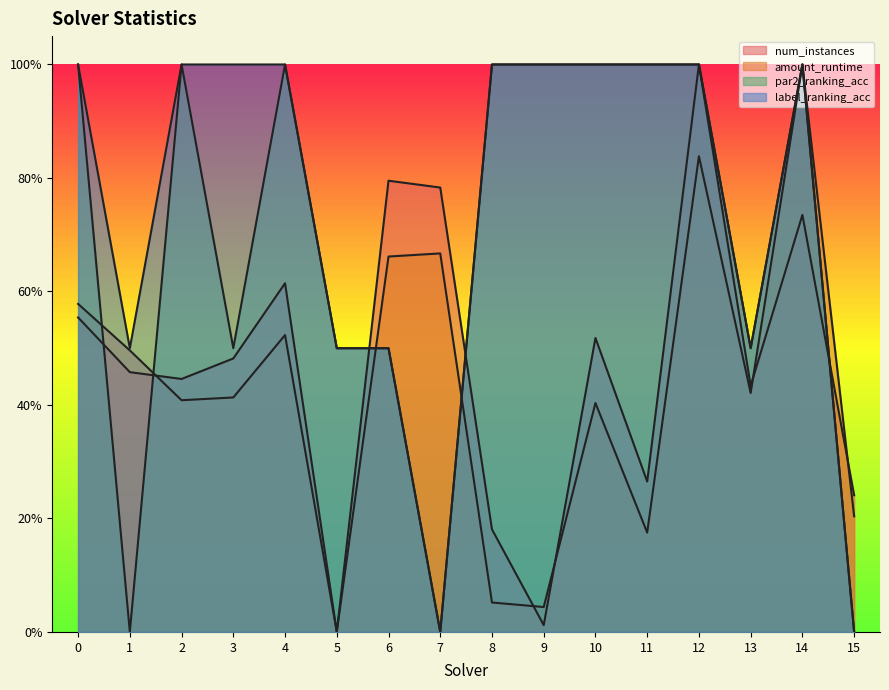

At which category is the sum across all series the highest?

12